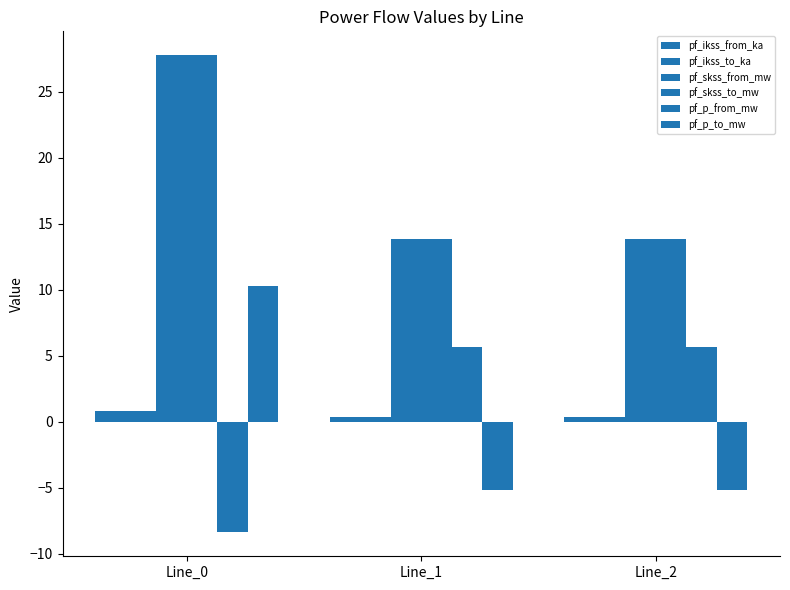

Count the number of categories in the chart.

3